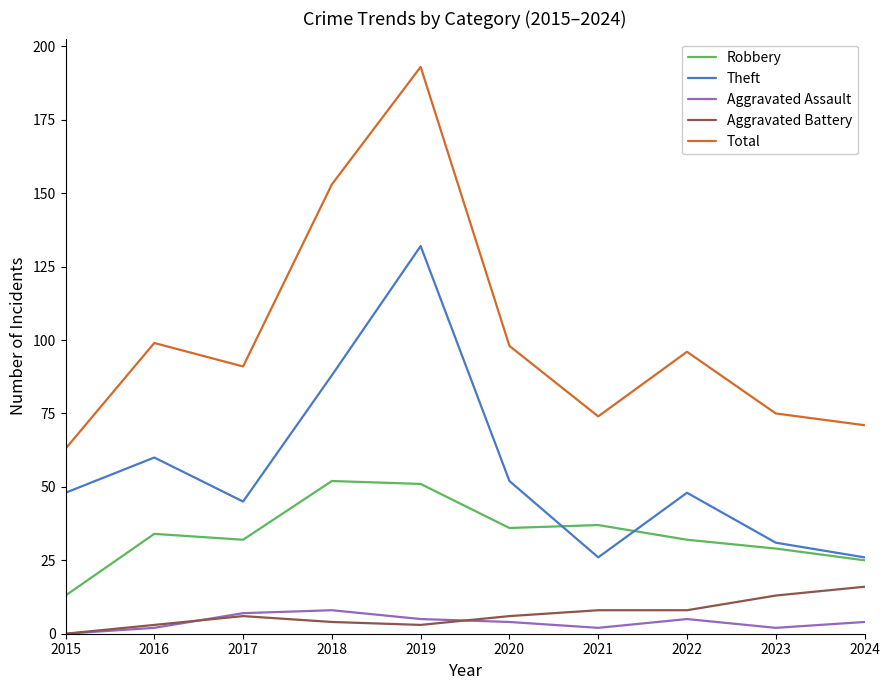

Which series has the largest total across all categories?

Total